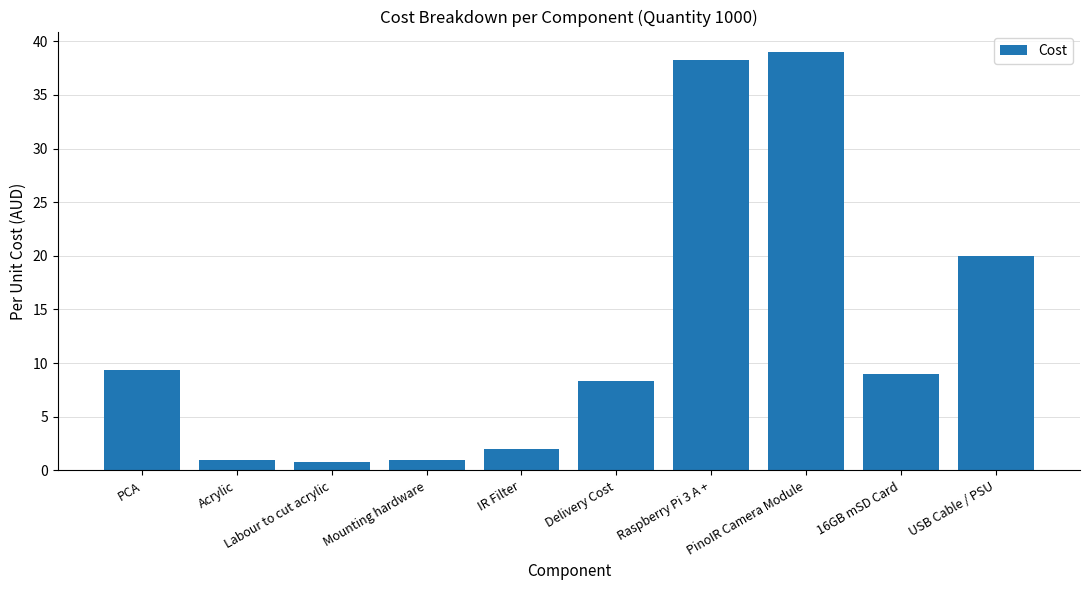

How many bars are there in total?

10